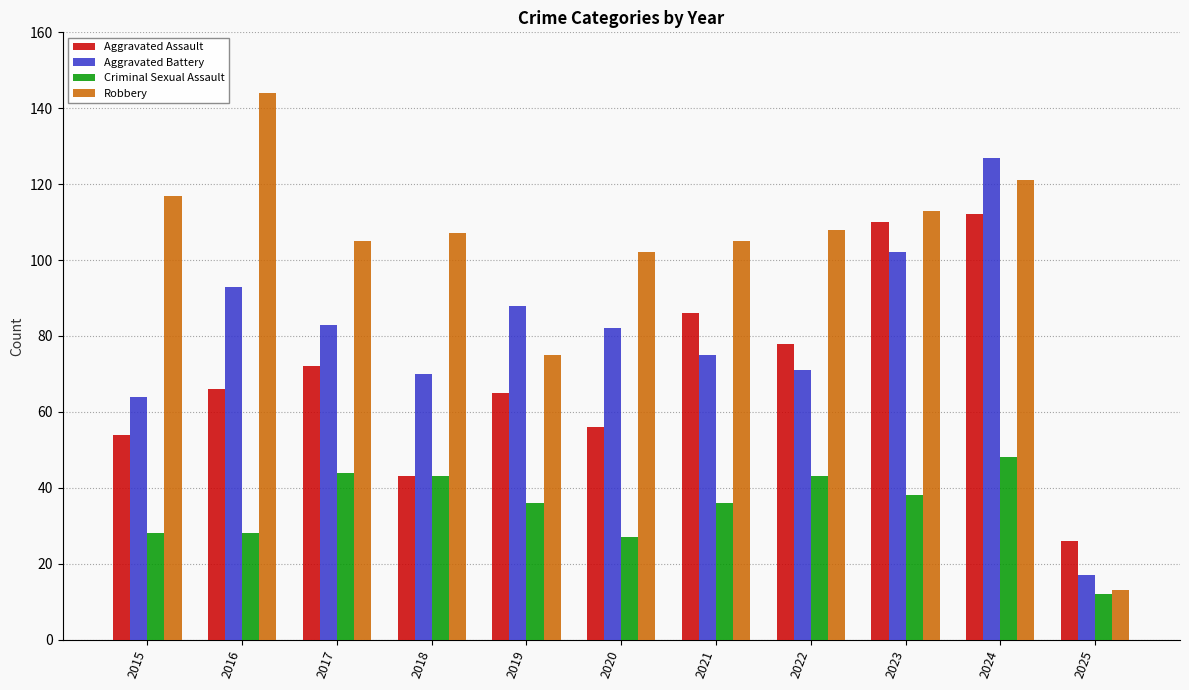

Reading left to right, what are all the values shown in this chart?

Aggravated Assault: 2015=54	2016=66	2017=72	2018=43	2019=65	2020=56	2021=86	2022=78	2023=110	2024=112	2025=26
Aggravated Battery: 2015=64	2016=93	2017=83	2018=70	2019=88	2020=82	2021=75	2022=71	2023=102	2024=127	2025=17
Criminal Sexual Assault: 2015=28	2016=28	2017=44	2018=43	2019=36	2020=27	2021=36	2022=43	2023=38	2024=48	2025=12
Robbery: 2015=117	2016=144	2017=105	2018=107	2019=75	2020=102	2021=105	2022=108	2023=113	2024=121	2025=13